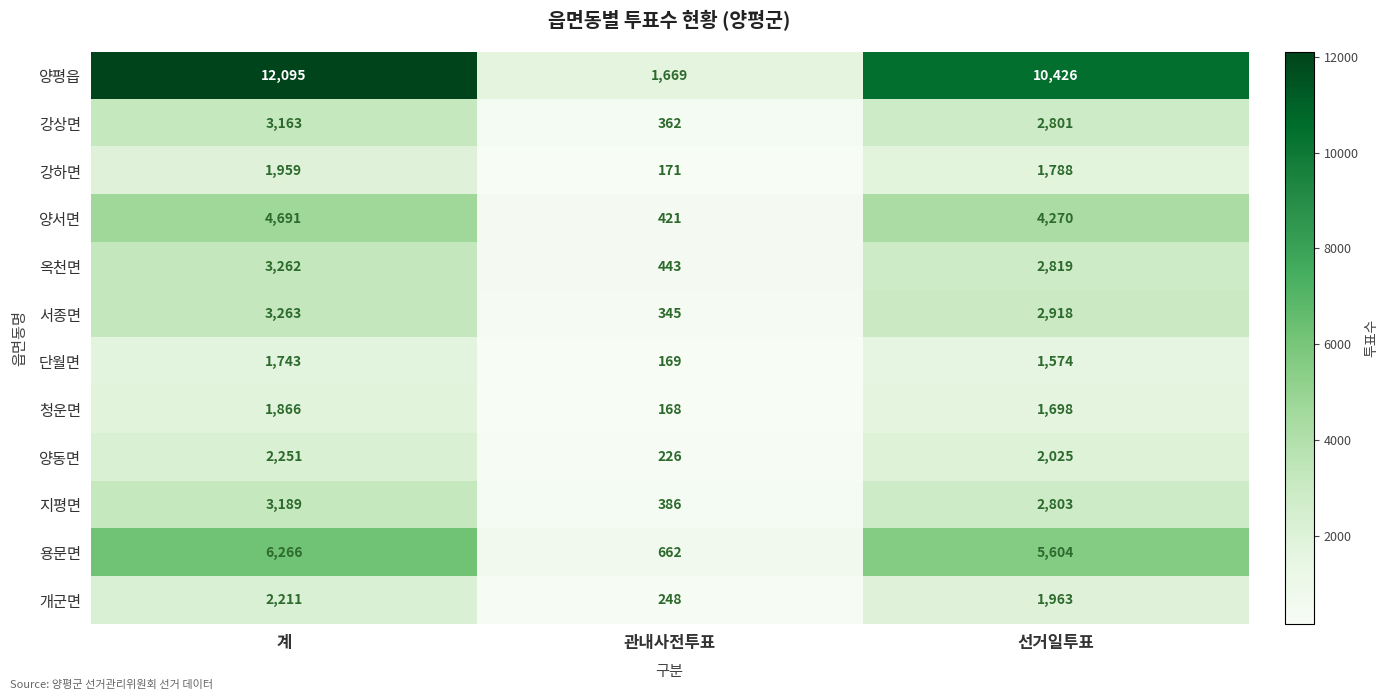

At which category does the chart reach its peak across all series?

계